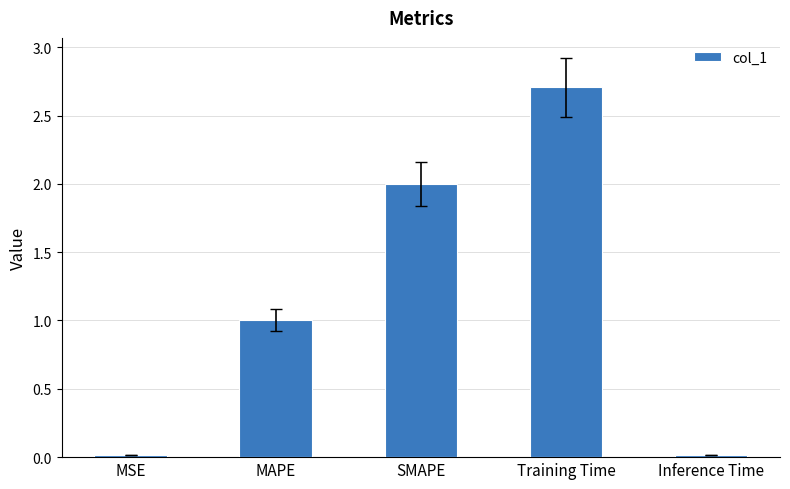

The chart shows a value of 2.7 at Training Time. True or false?

True